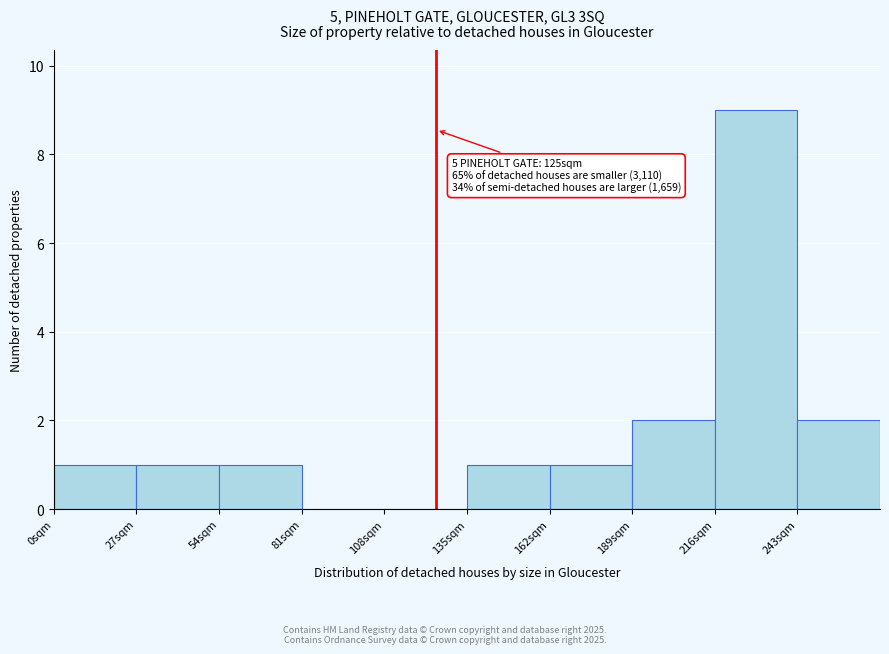

Over which range of the x-axis is the bar tallest?

216 to 243